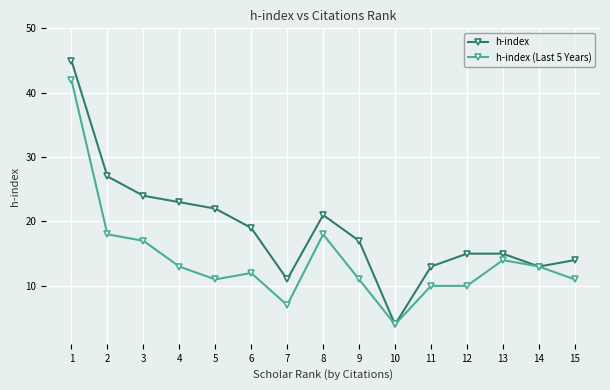

At which label does h-index reach its minimum?

10